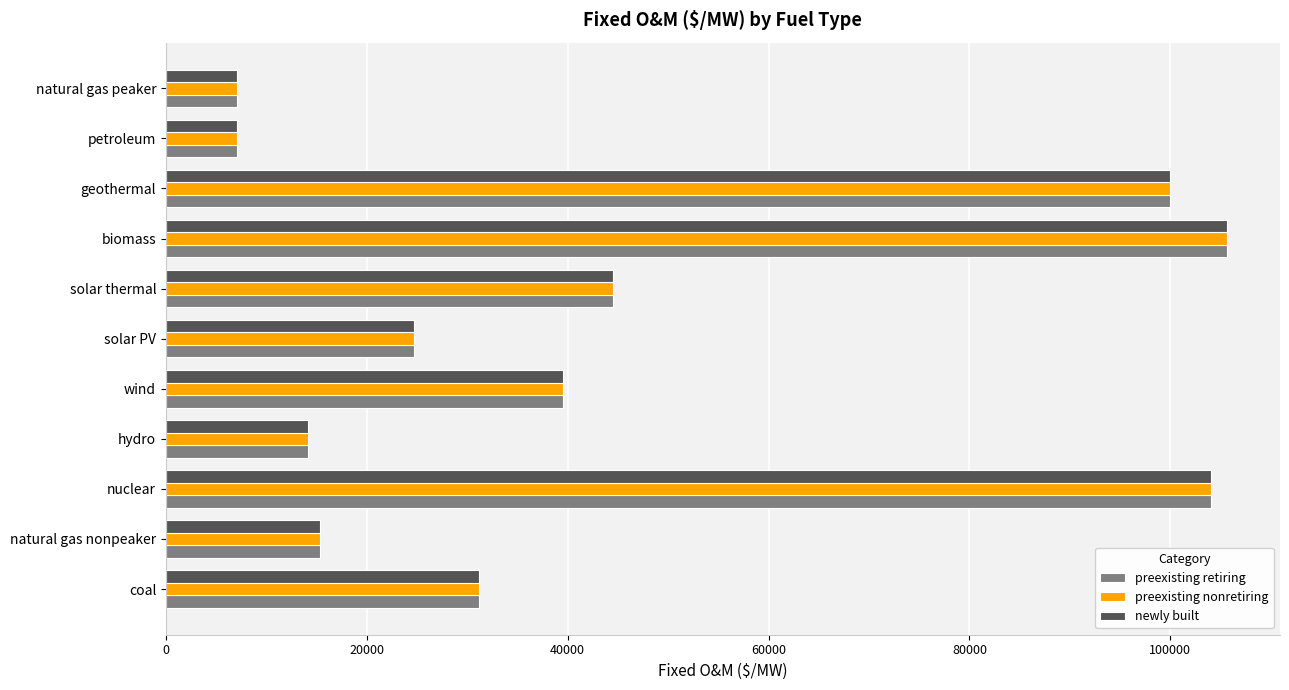

What is the difference between the maximum and minimum values in the newly built series?

98590.0